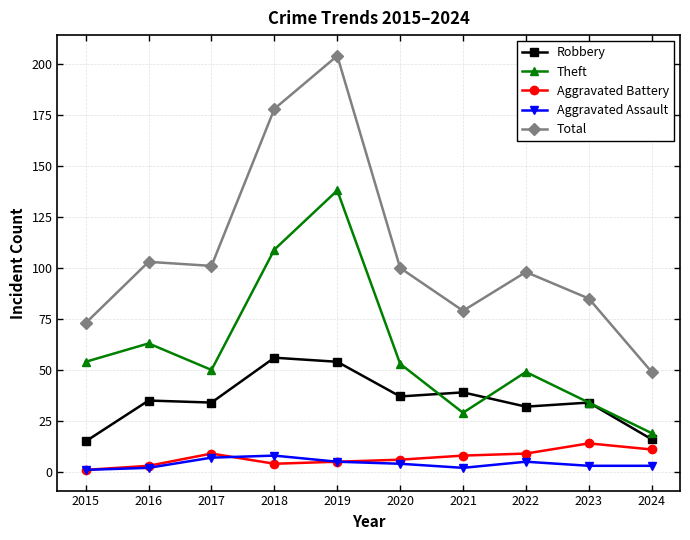

In Theft, how many points are higher than both neighbors (excluding endpoints)?

3